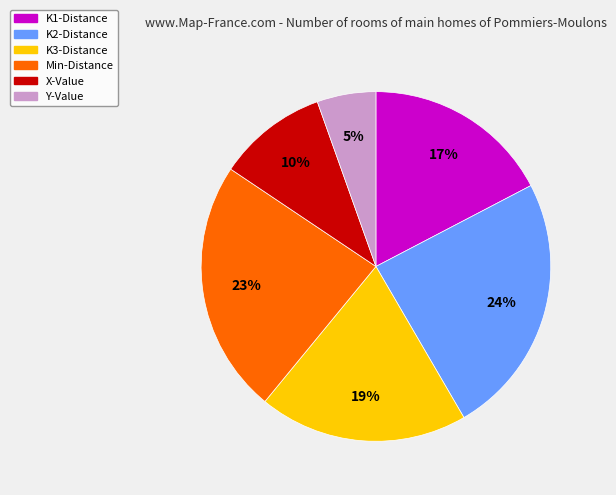

Count the number of slices in the pie.

6